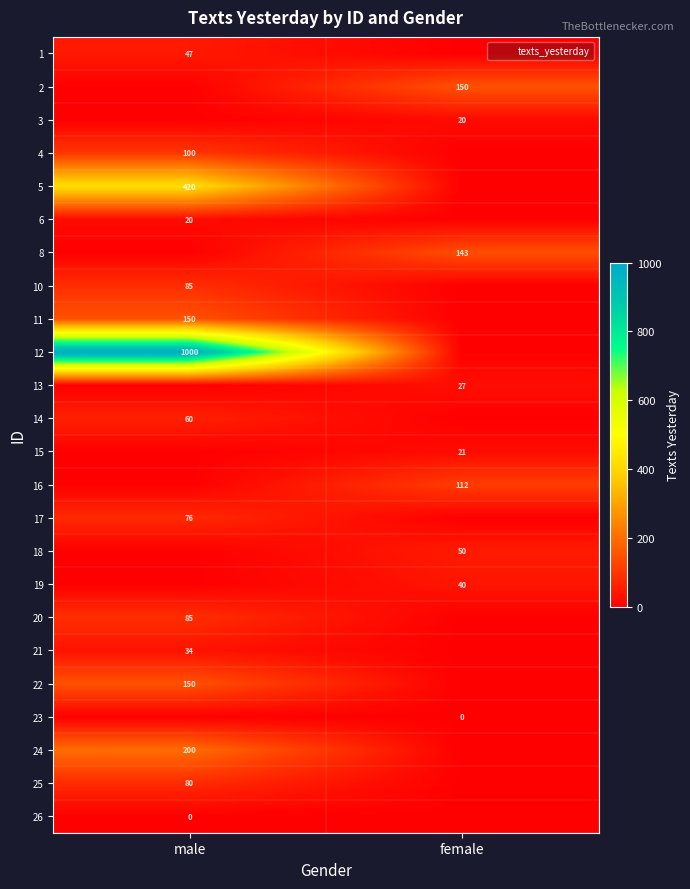

Is it true that row_11 equals 27 at male?

False